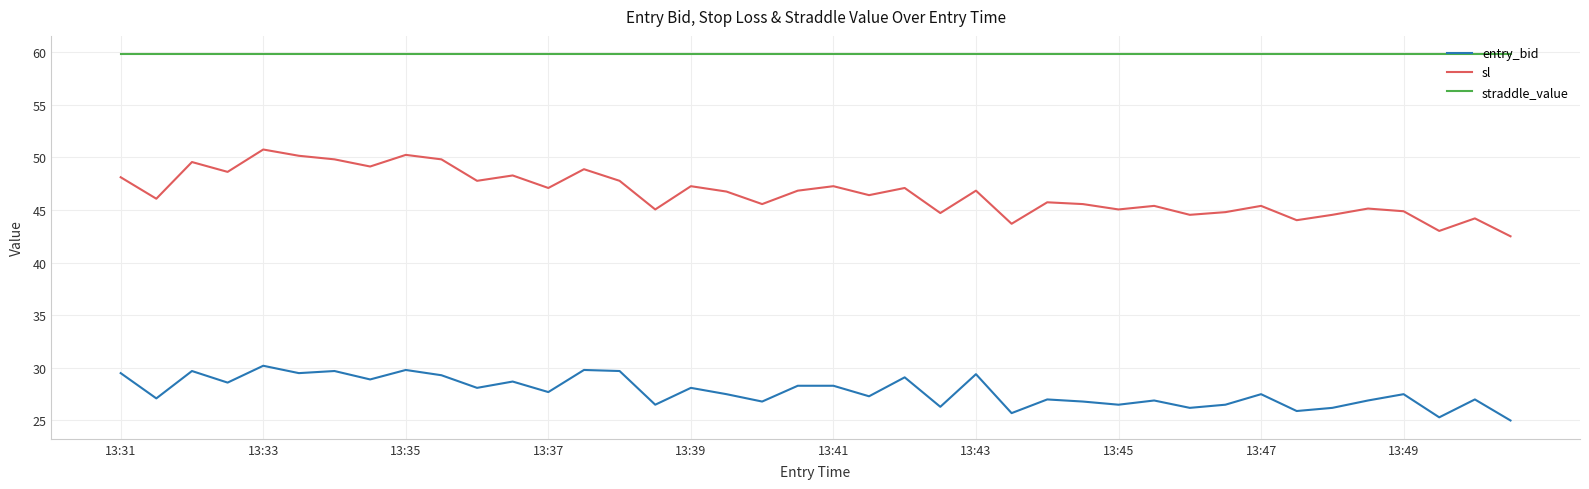

What is the difference between the maximum and minimum values in the entry_bid series?

5.2